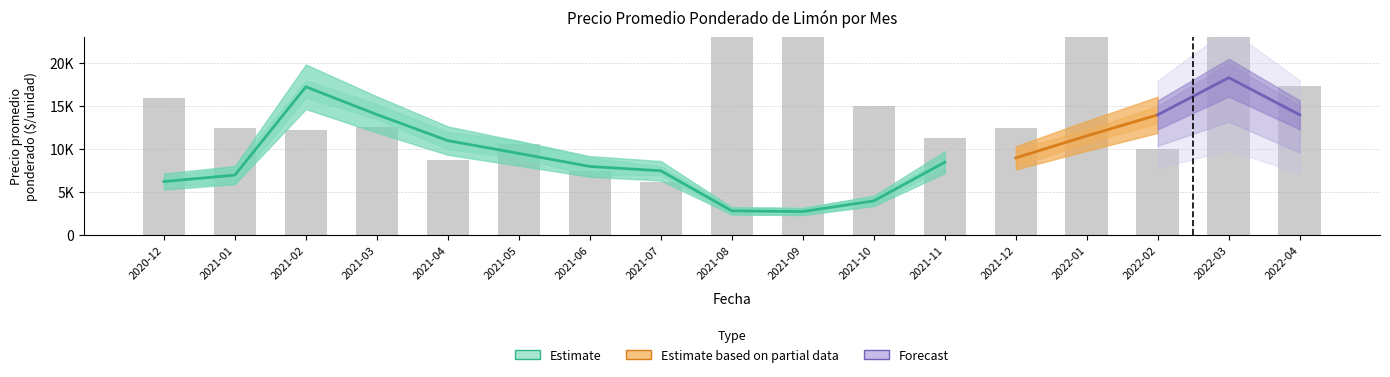

What is the difference between the maximum and second lowest values in the Volumen series?

854